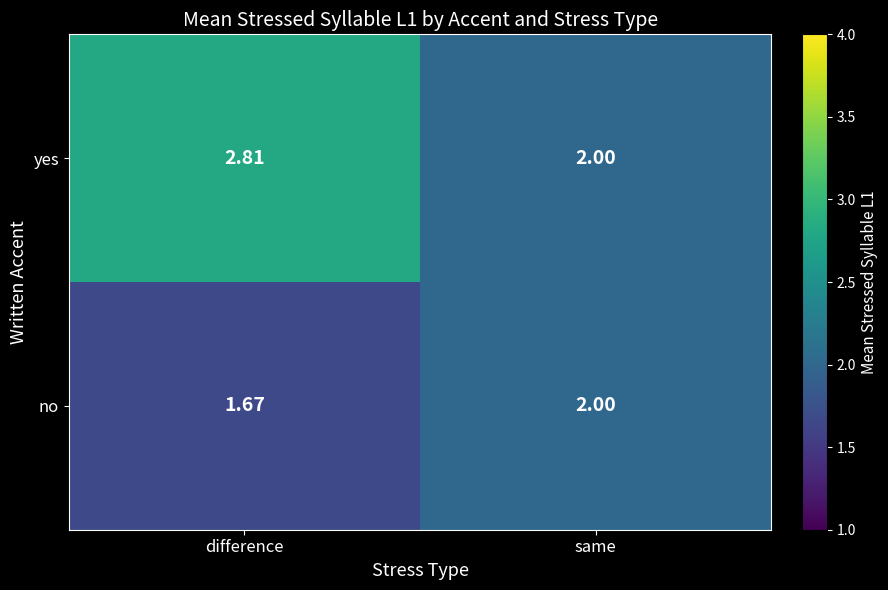

Which series changed the most between difference and same?

yes